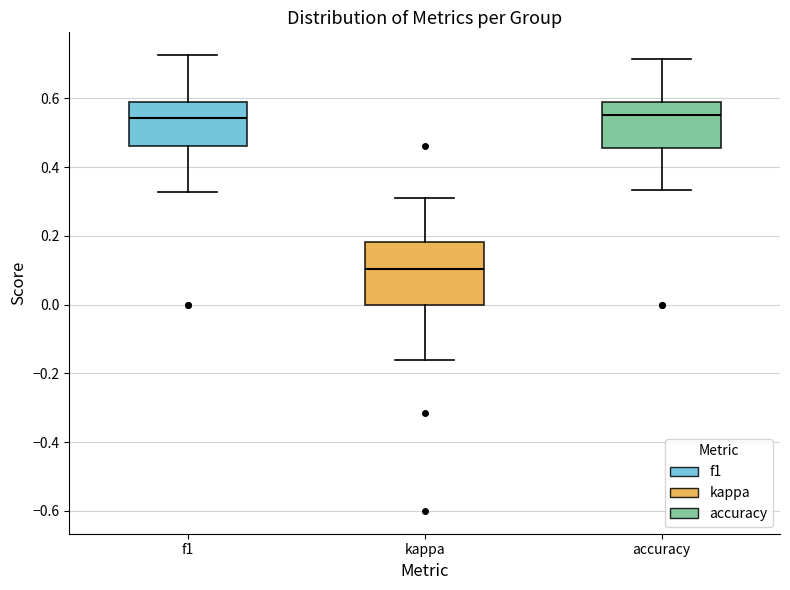

Reading left to right, read every box against the y-axis: the position of its median line, the range the box covers, and the ends of its whiskers. The values are not printed on the chart, so give them approximately, as read against the axis.

f1: median 0.54, box 0.46 to 0.60, whiskers 0.32 to 0.72
kappa: median 0.10, box 0.00 to 0.18, whiskers -0.16 to 0.32
accuracy: median 0.56, box 0.46 to 0.60, whiskers 0.34 to 0.72